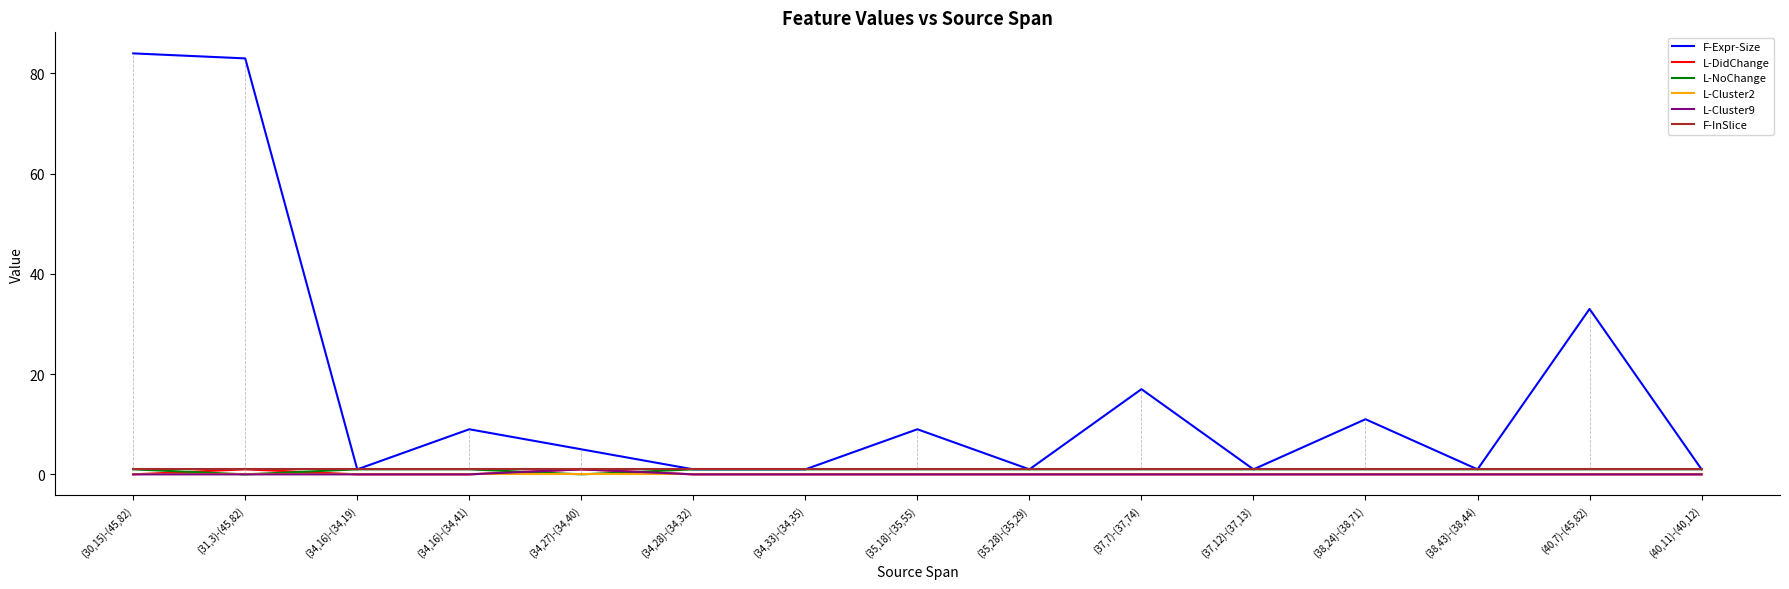

True or false: F-InSlice and L-Cluster2 cross at least once.

False